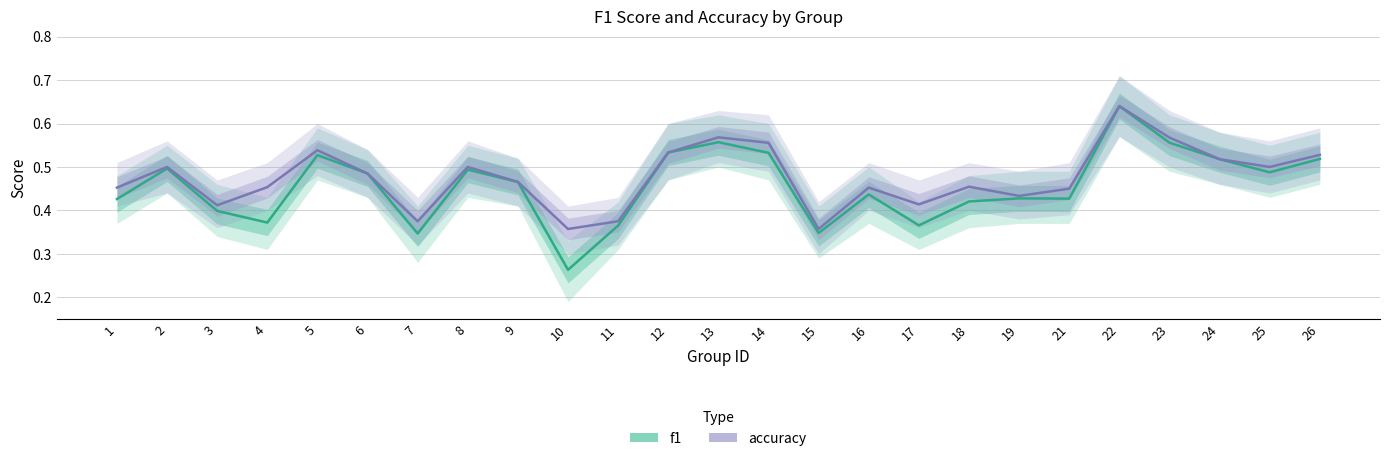

Reading left to right, extract all data points from this chart.

f1: 0.4	0.5	0.4	0.4	0.5	0.5	0.3	0.5	0.5	0.3	0.4	0.5	0.6	0.5	0.3	0.4	0.4	0.4	0.4	0.4	0.6	0.6	0.5	0.5	0.5
accuracy: 0.5	0.5	0.4	0.5	0.5	0.5	0.4	0.5	0.5	0.4	0.4	0.5	0.6	0.6	0.4	0.5	0.4	0.5	0.4	0.5	0.6	0.6	0.5	0.5	0.5